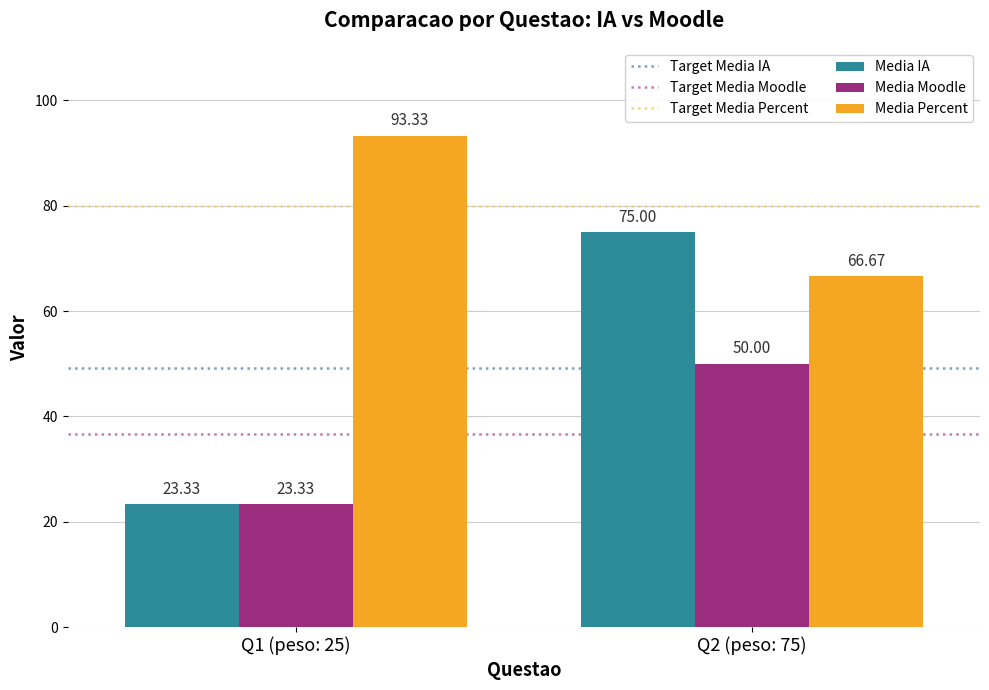

What is the difference between the Media IA values at Q2 (peso: 75) and Q1 (peso: 25)?

51.7